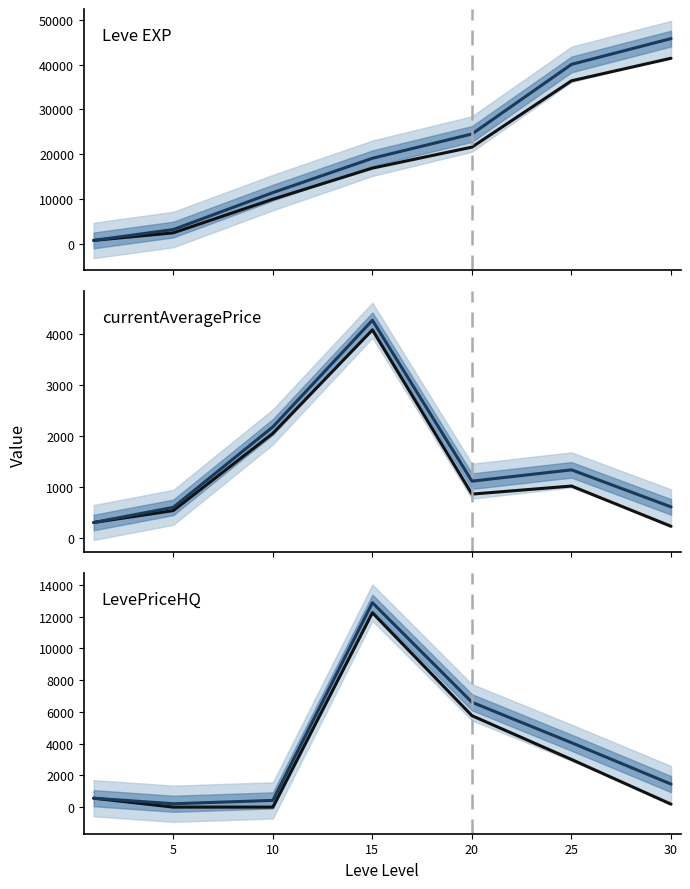

Is this an area chart (filled region under the line)?

No